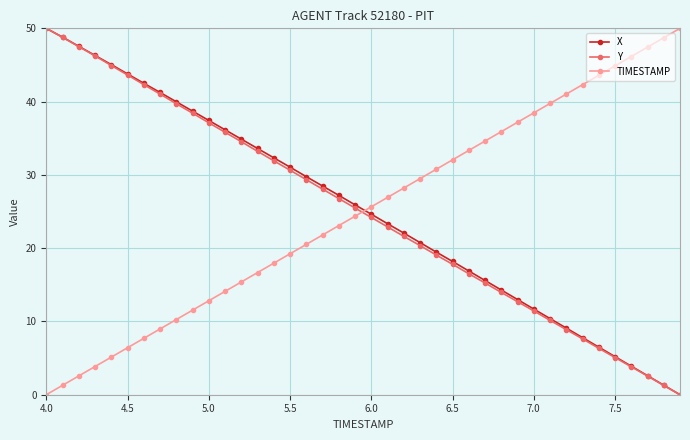

True or false: TIMESTAMP has more than 2 interior local peaks.

False